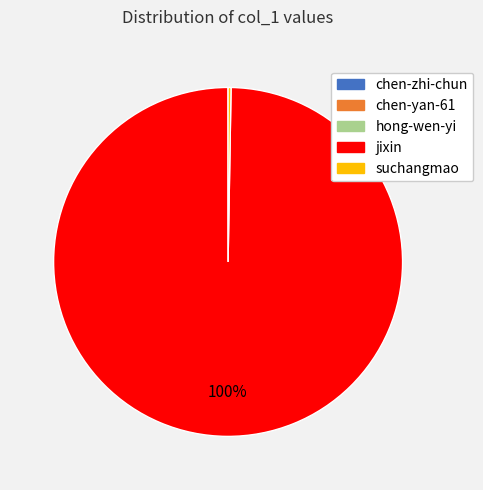

To the nearest percent, what is the difference between the largest and smallest slice percentages?

100%